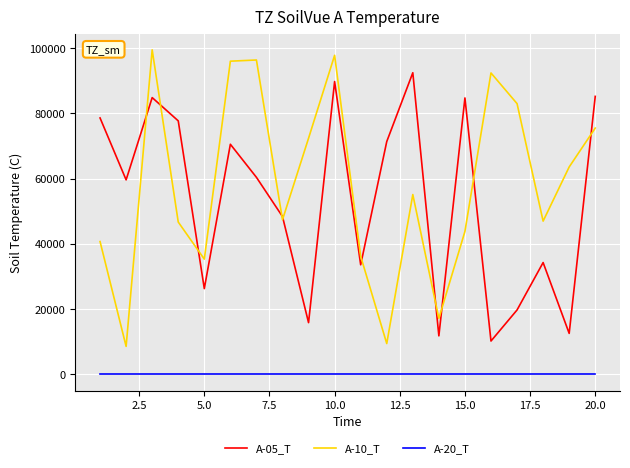

Which series has the widest spread of values?

A-10_T